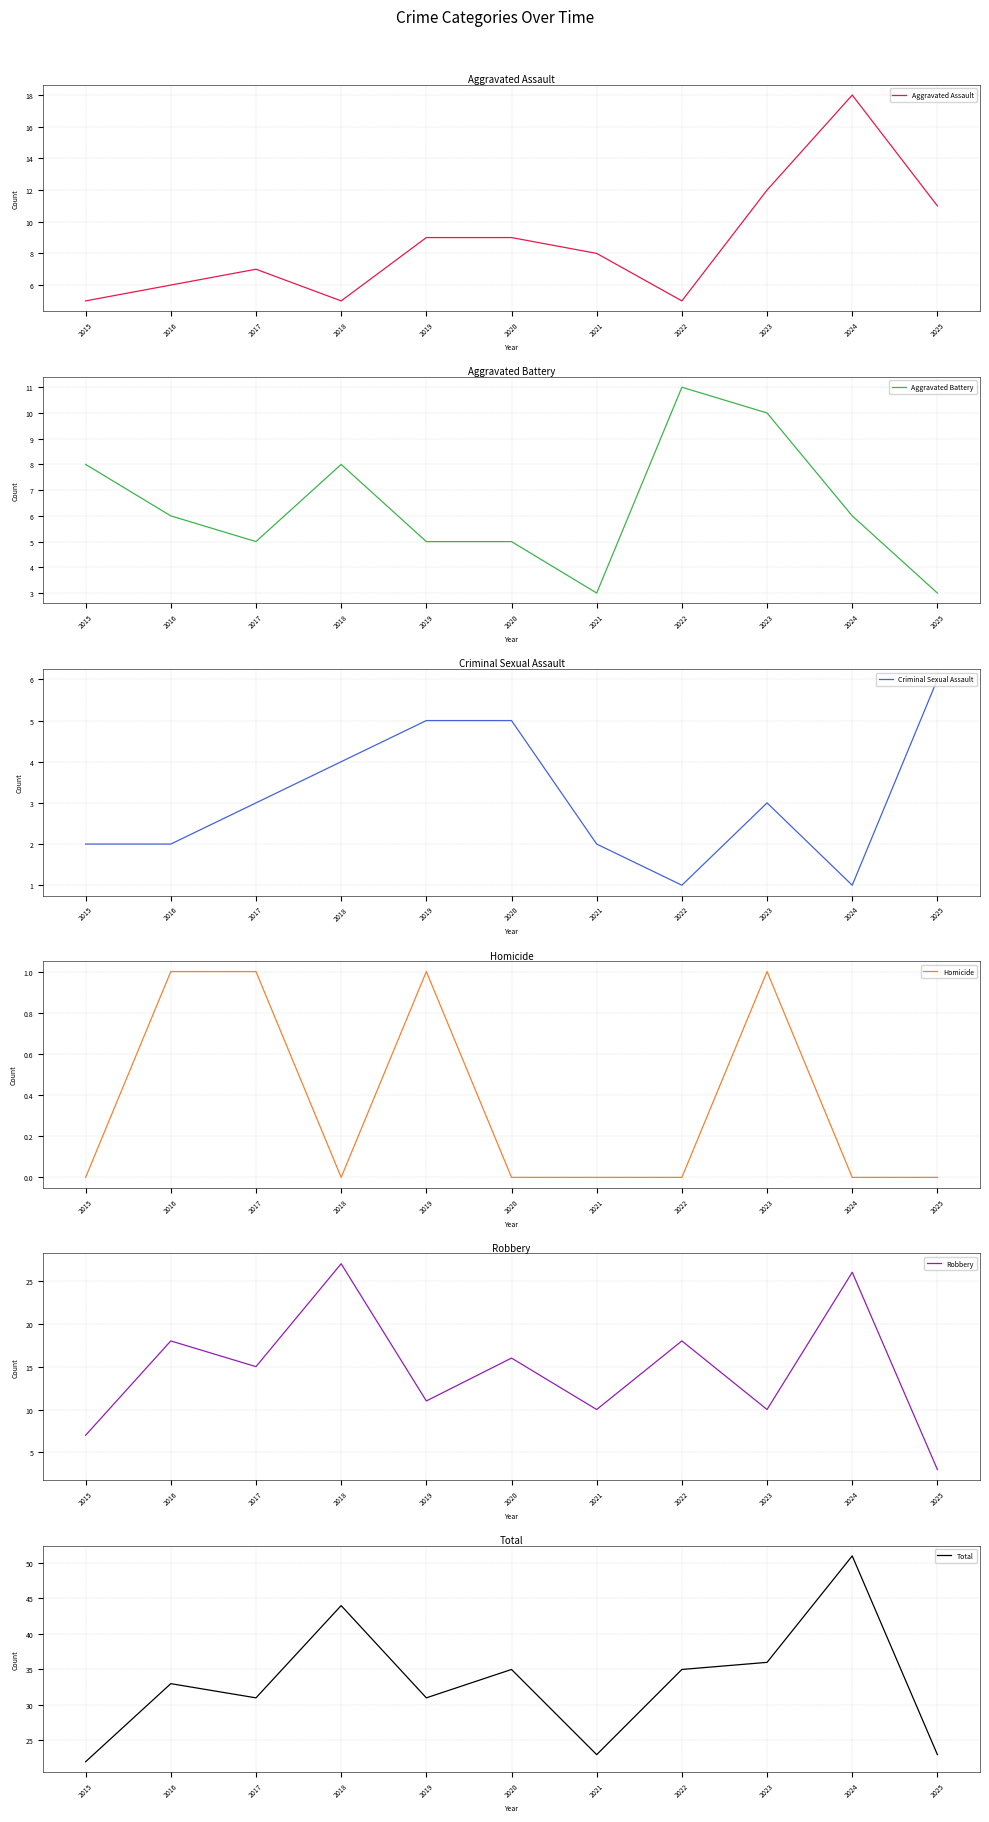

Is it true that Total equals 10 at 2015?

False